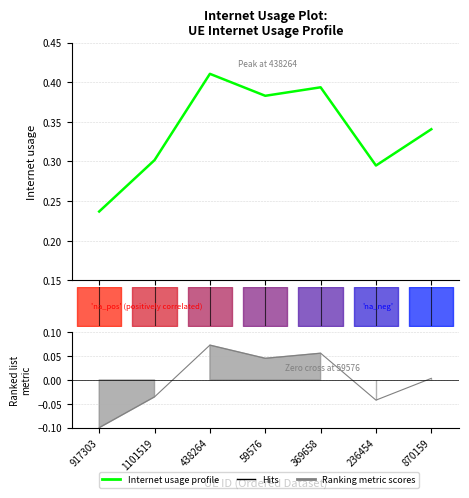

What position from the left is 438264?

3